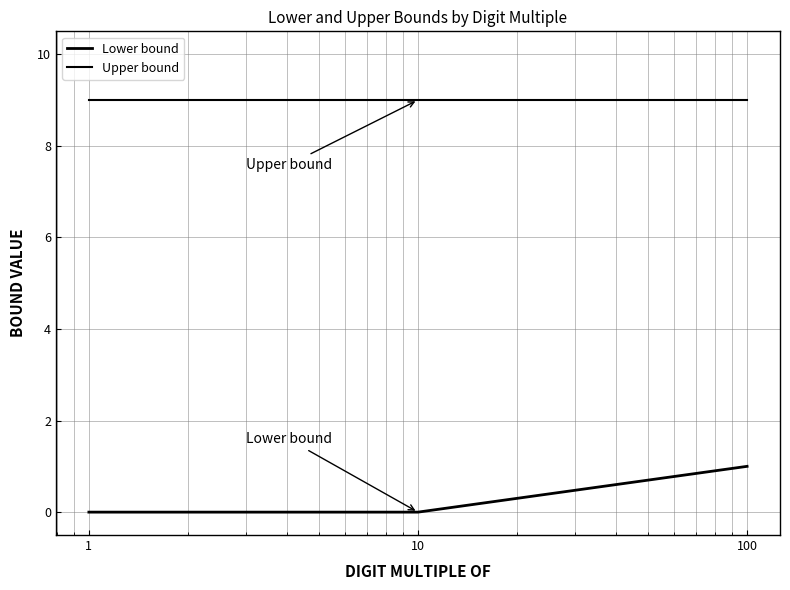

Which series has the widest spread of values?

Lower bound